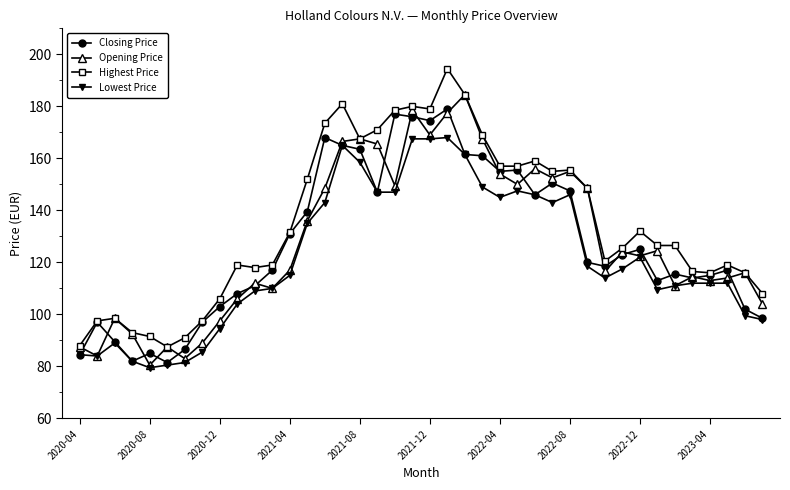

What is the value of the Opening Price point at the 34th from the left?

124.5